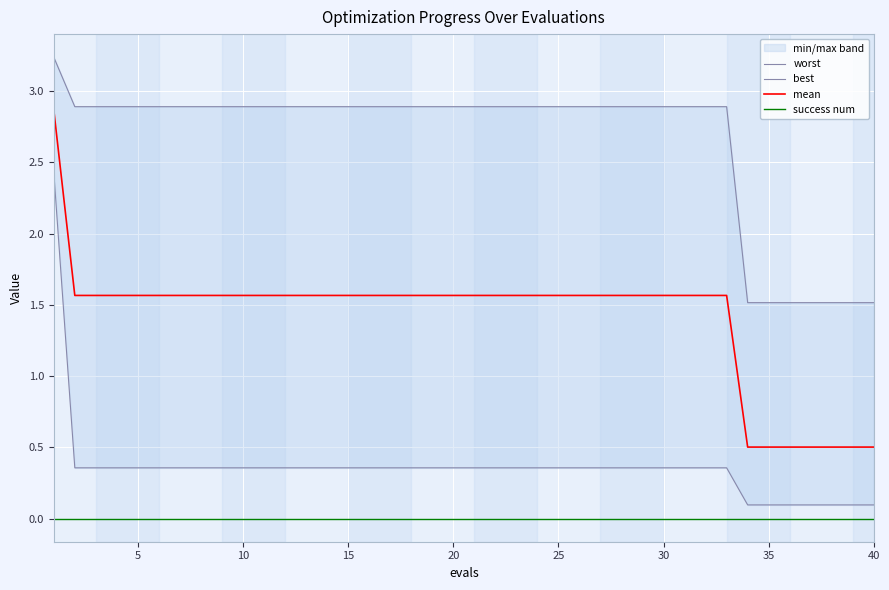

The mean series shows 0.2 at 40. True or false?

False